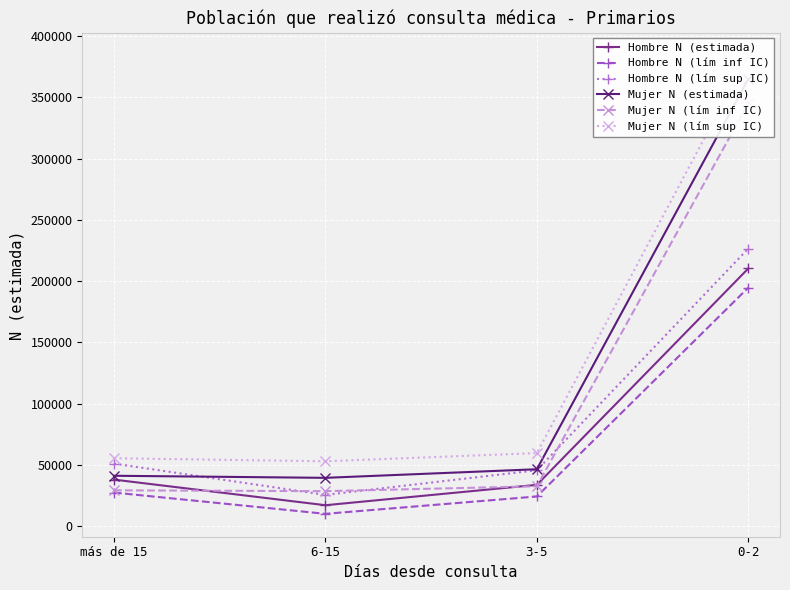

True or false: Mujer N (lím sup IC) has a value of 55510 at más de 15.

True